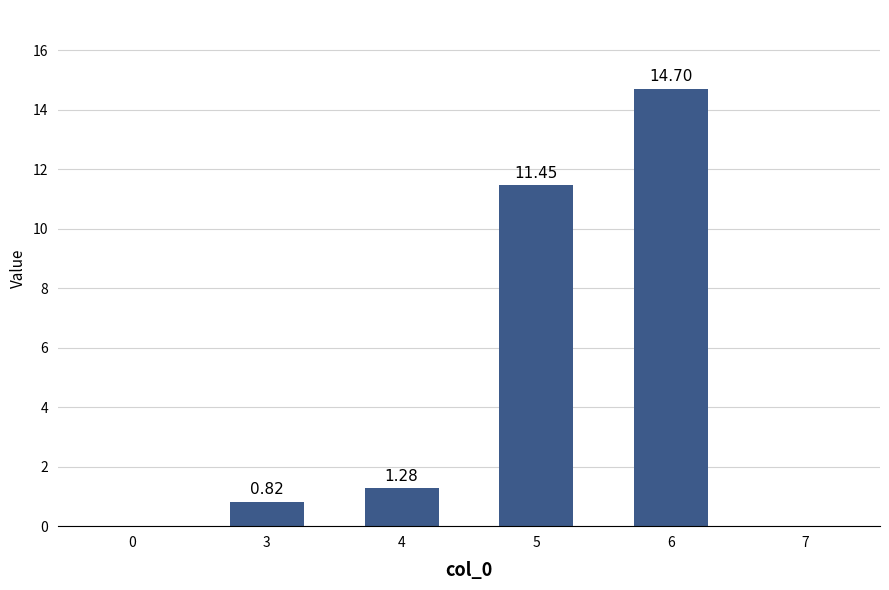

What is the sum of the values at 5 and 0?

11.4